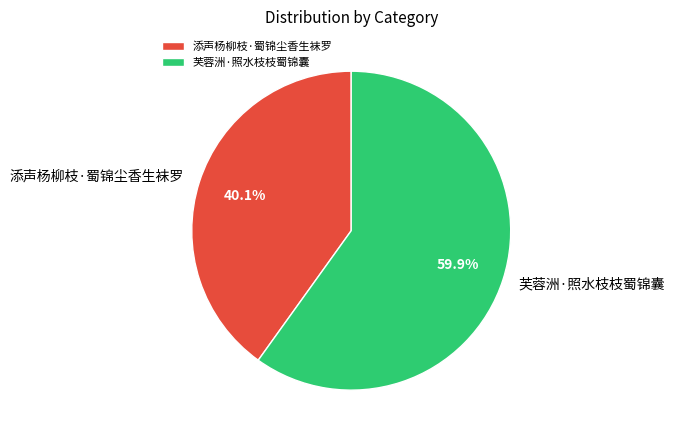

How much of the chart is everything except 芙蓉洲·照水枝枝蜀锦囊?

40.1%